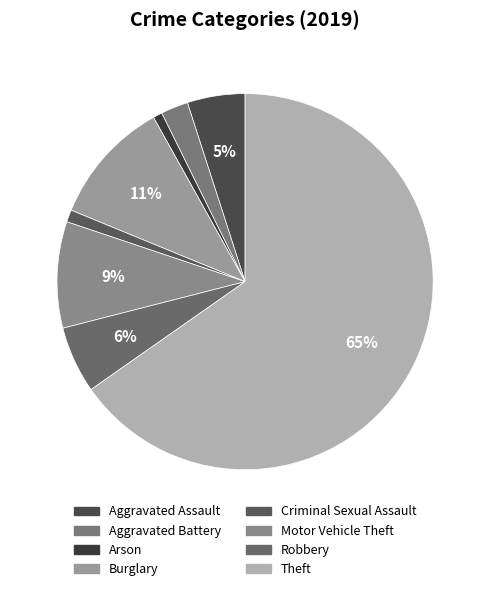

Between Theft and Robbery, which is larger?

Theft